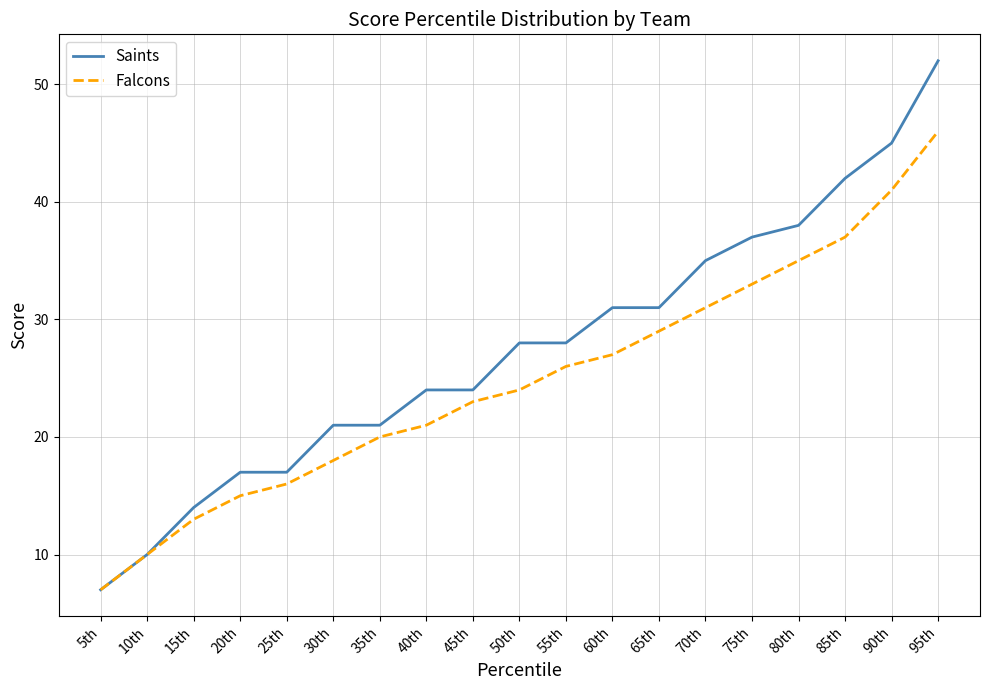

Between 40th and 65th, which series saw the biggest shift?

Falcons